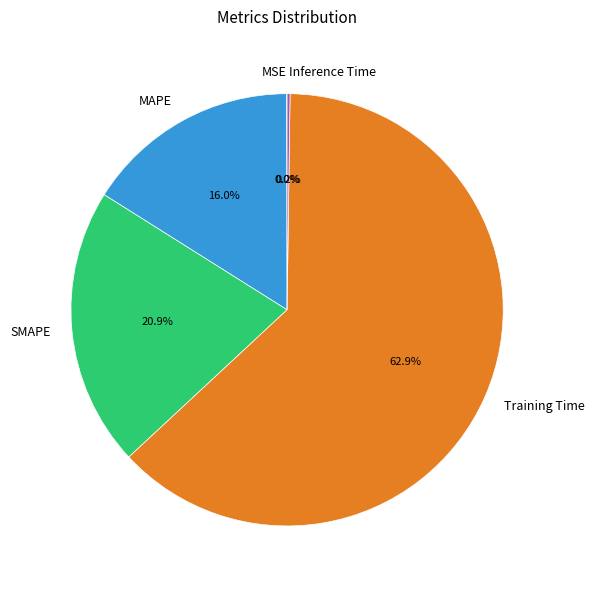

Combined, do SMAPE and Training Time account for over 50%?

Yes